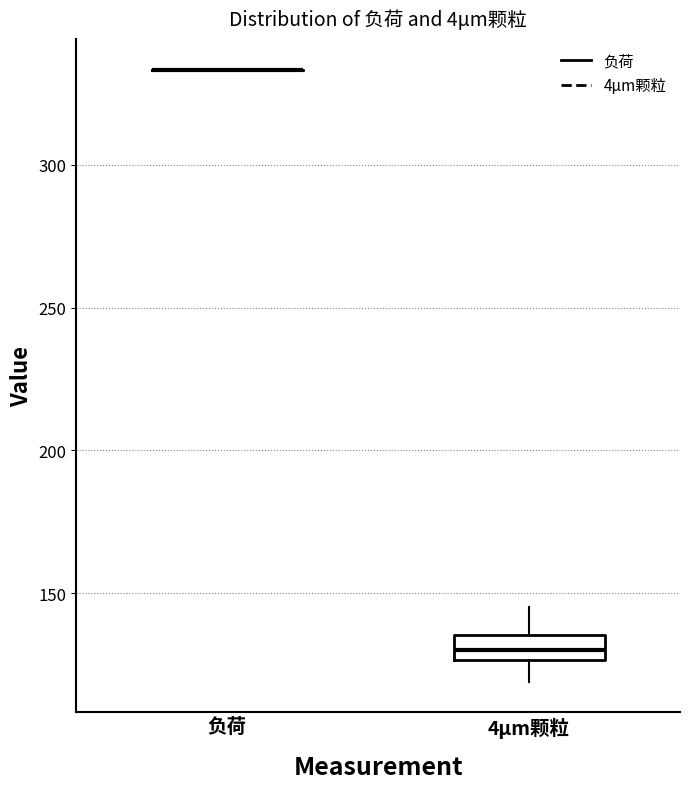

Which box is the tallest, from its lower edge to its upper edge?

4μm颗粒